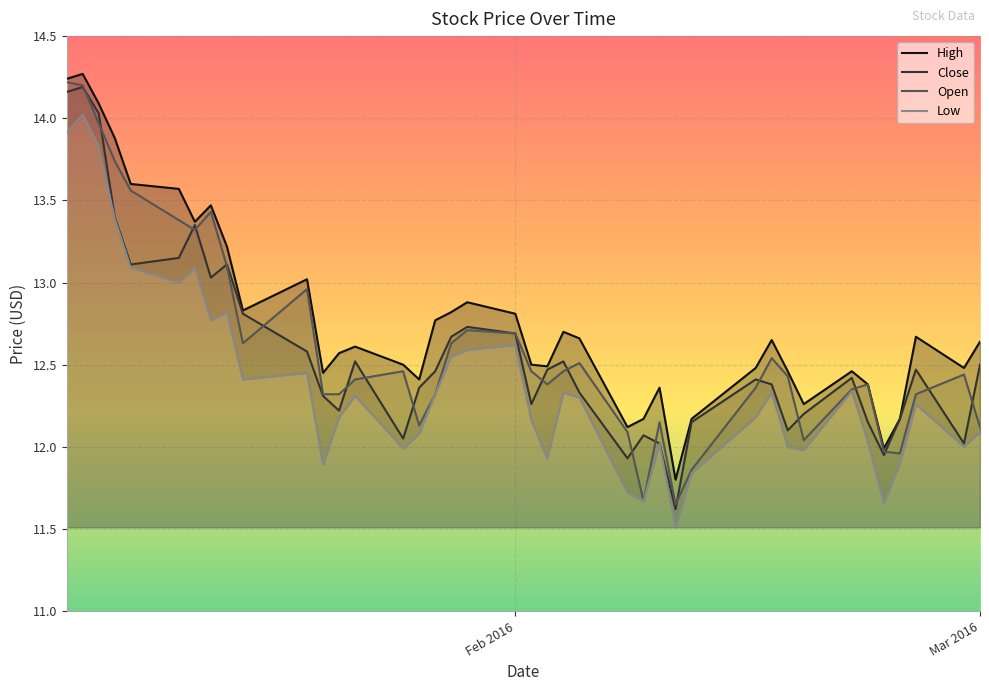

The value of Open at Feb 2016 is 4.8. True or false?

False